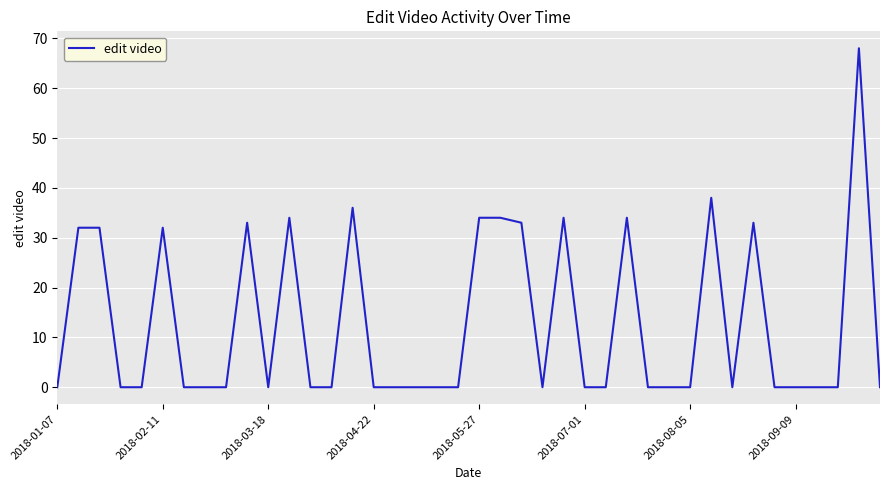

What is the greatest value displayed?

68